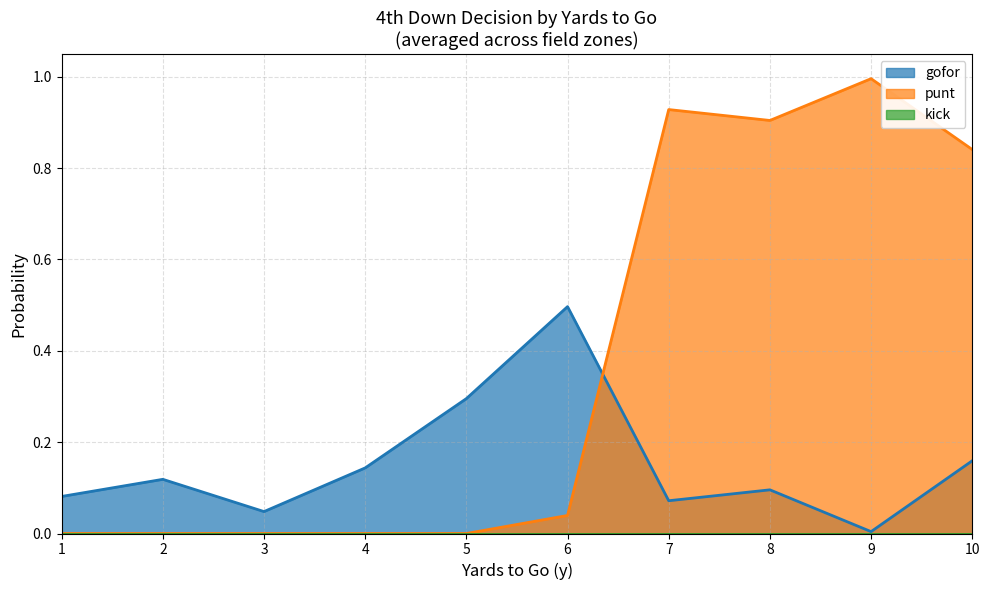

Is the value of kick at 2 greater than the value of punt at 10?

No